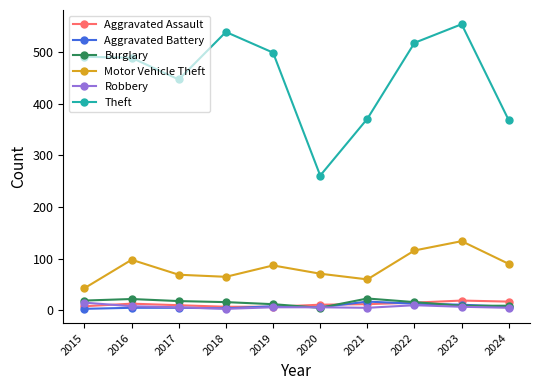

The Theft series shows 839 at 2023. True or false?

False